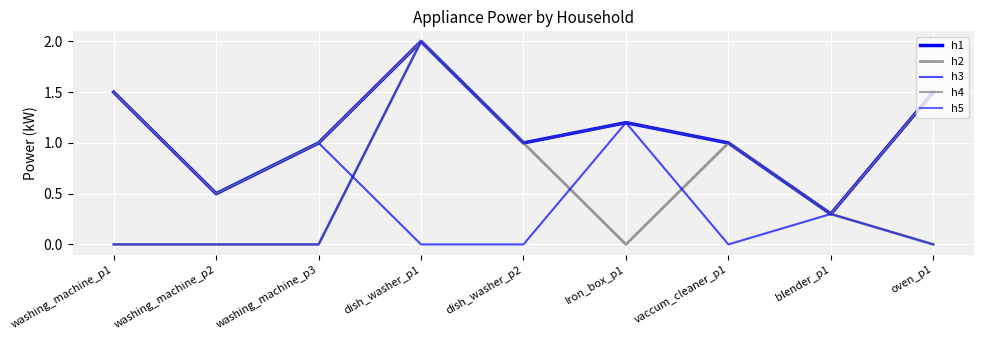

Which series has the largest range (max minus min)?

h2